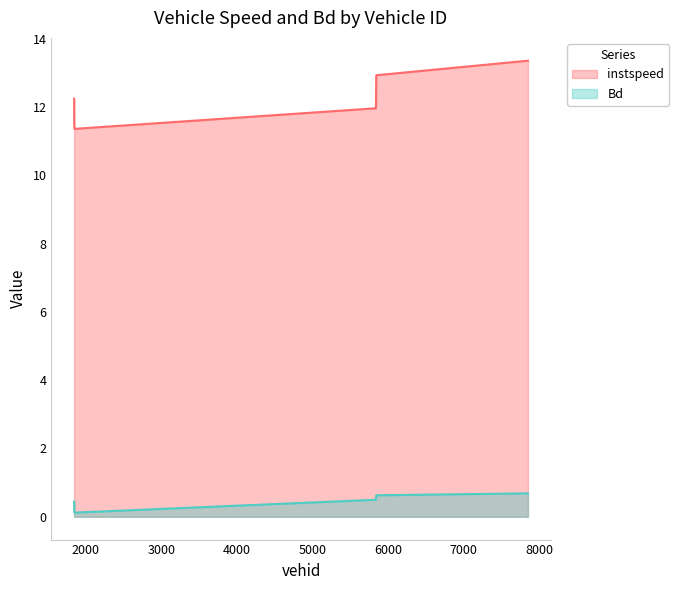

What is the label of the 5th point from the right?

1849.0